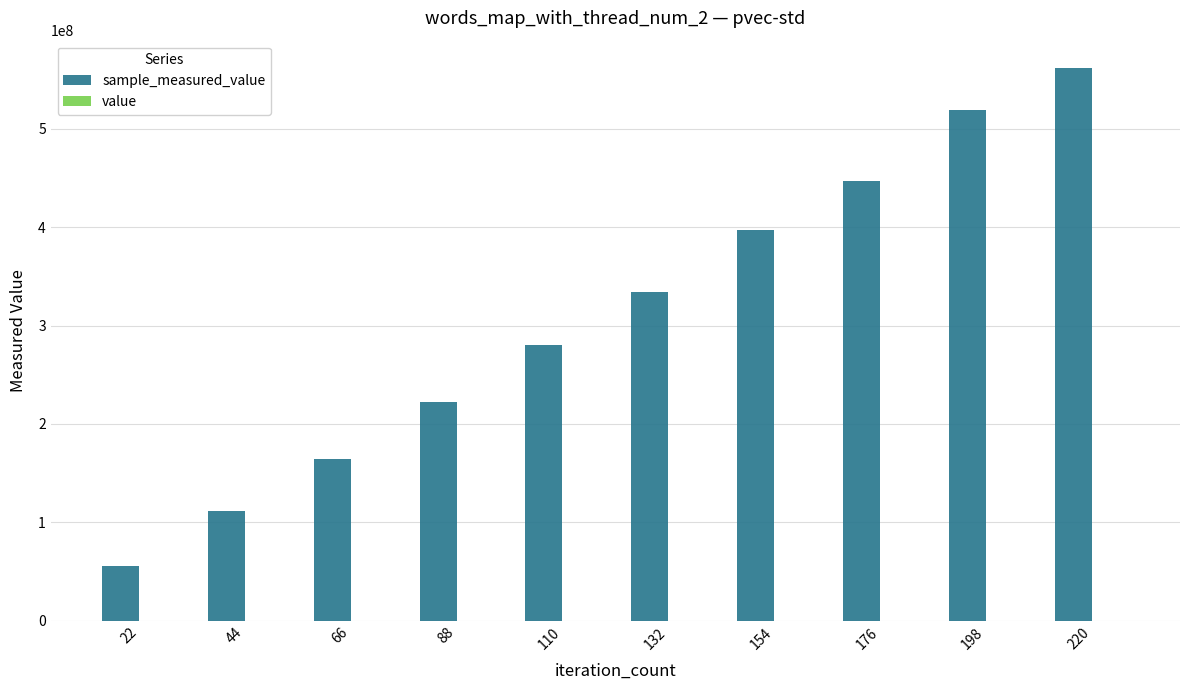

At which category is the sum across all series the highest?

220